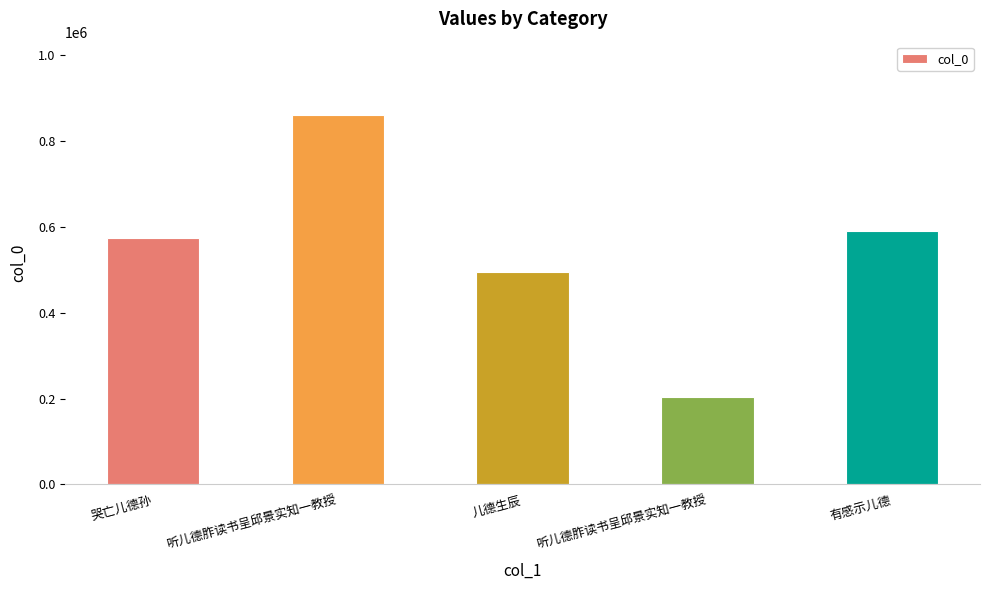

What is the change in value from 哭亡儿德孙 to 儿德生辰?

-80351